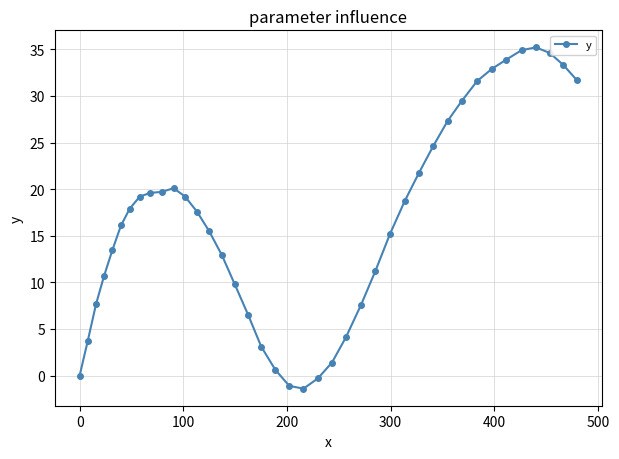

How many distinct data groups are displayed?

1